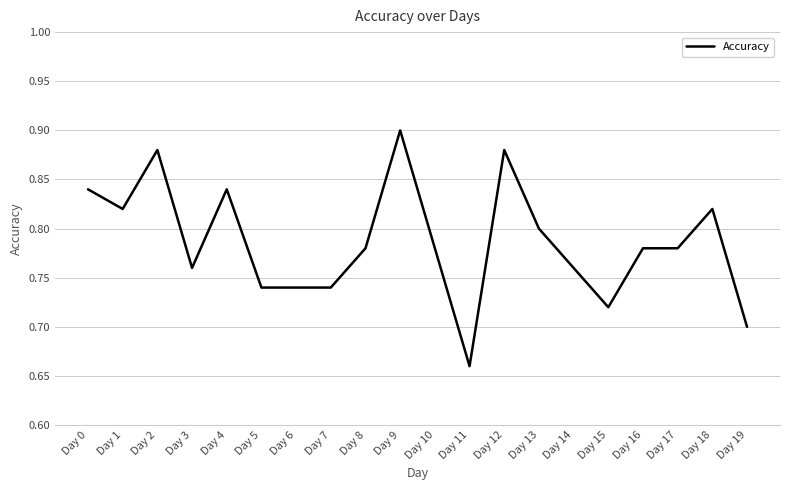

Where is the data nearest to the value 0?

Day 11